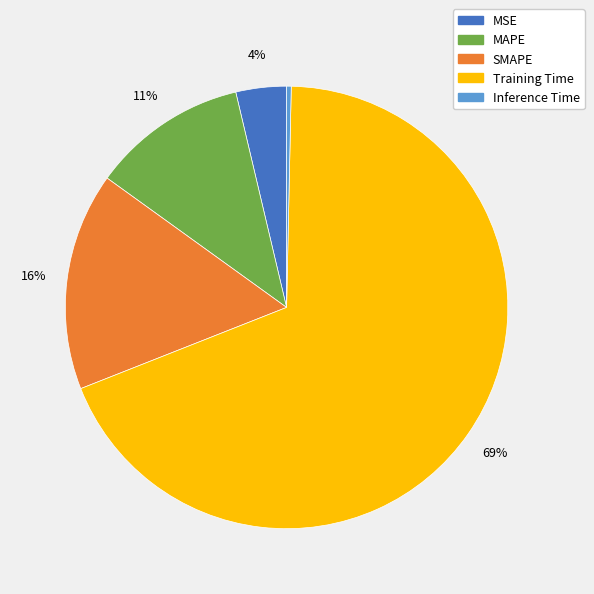

What is the smallest slice in the pie chart?

Inference Time